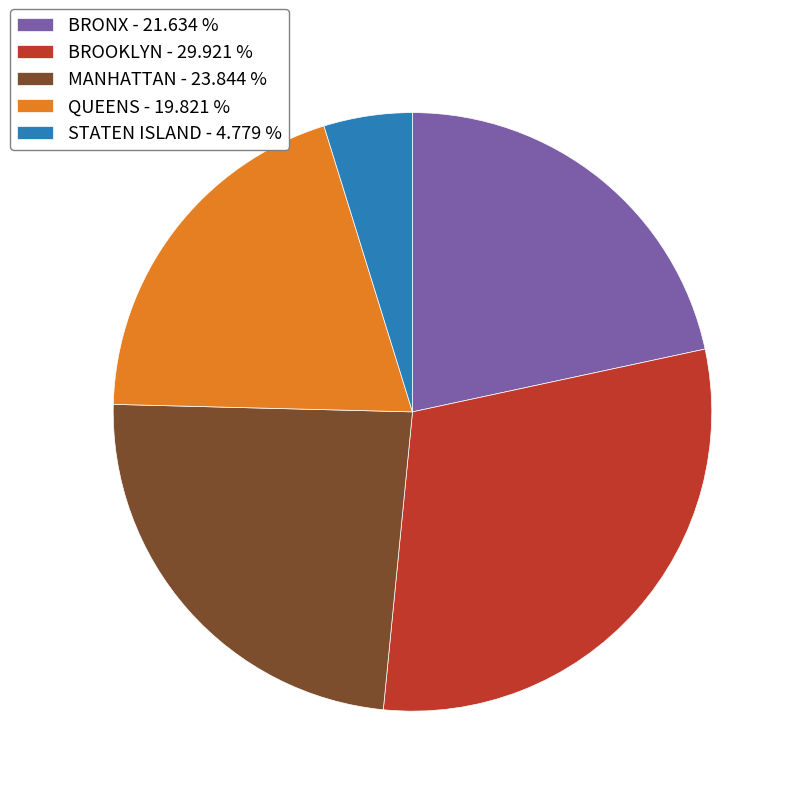

What is the ratio of the value at MANHATTAN - 23.844 % to the value at BROOKLYN - 29.921 %?

0.8